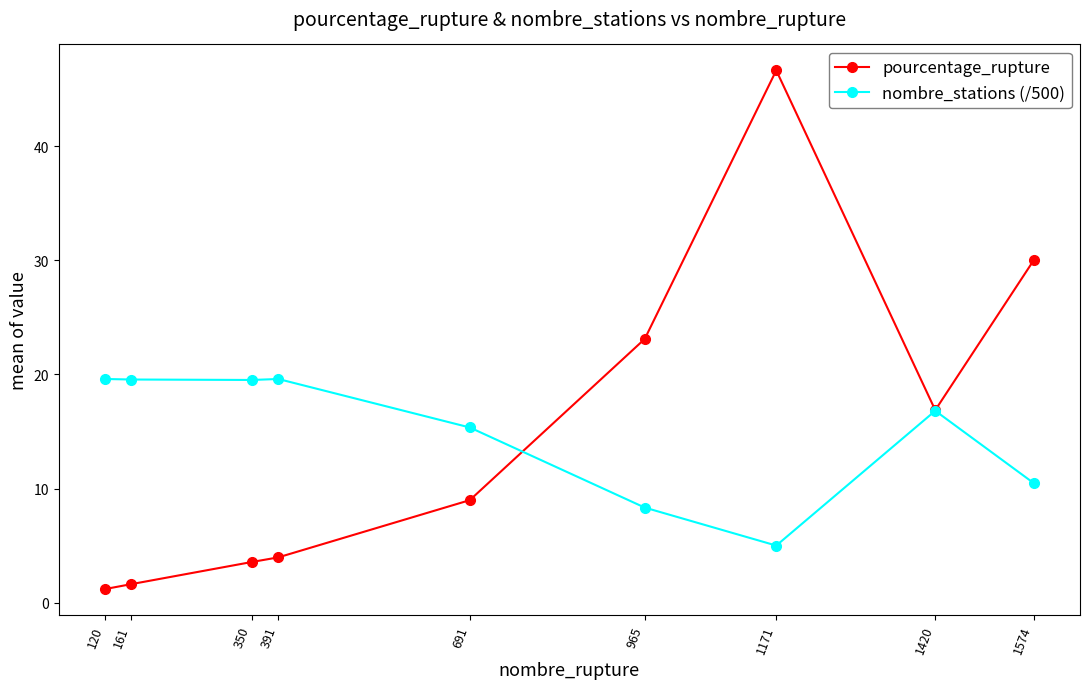

What is the approximate value of nombre_stations (/500) at 1420?

16.8